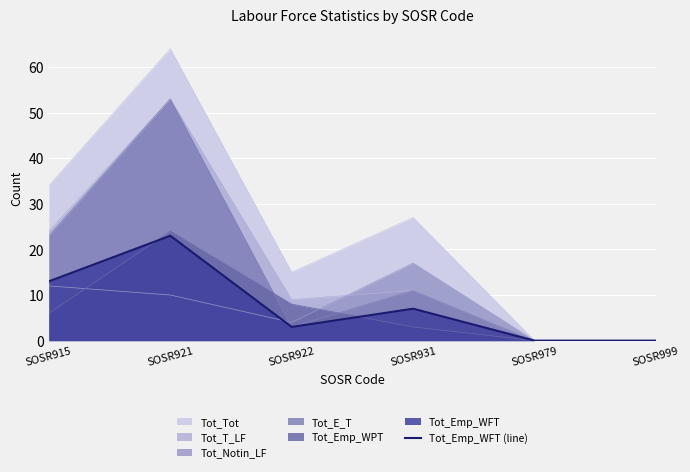

Rank the categories by value from highest to lowest.

SOSR921, SOSR915, SOSR931, SOSR922, SOSR979, SOSR999